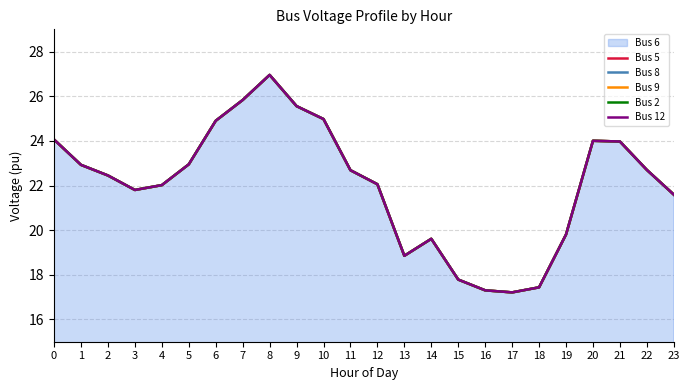

Which series has the widest spread of values?

Bus 5